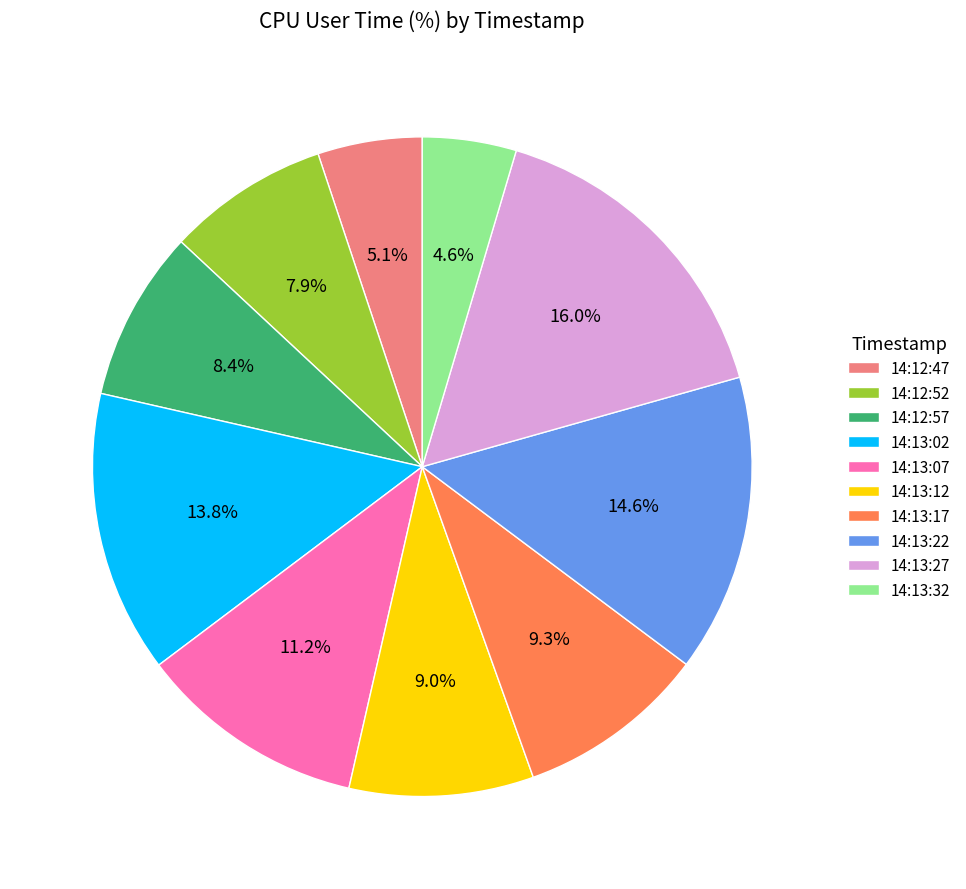

To the nearest percent, what is the difference between the largest and smallest slice percentages?

11%